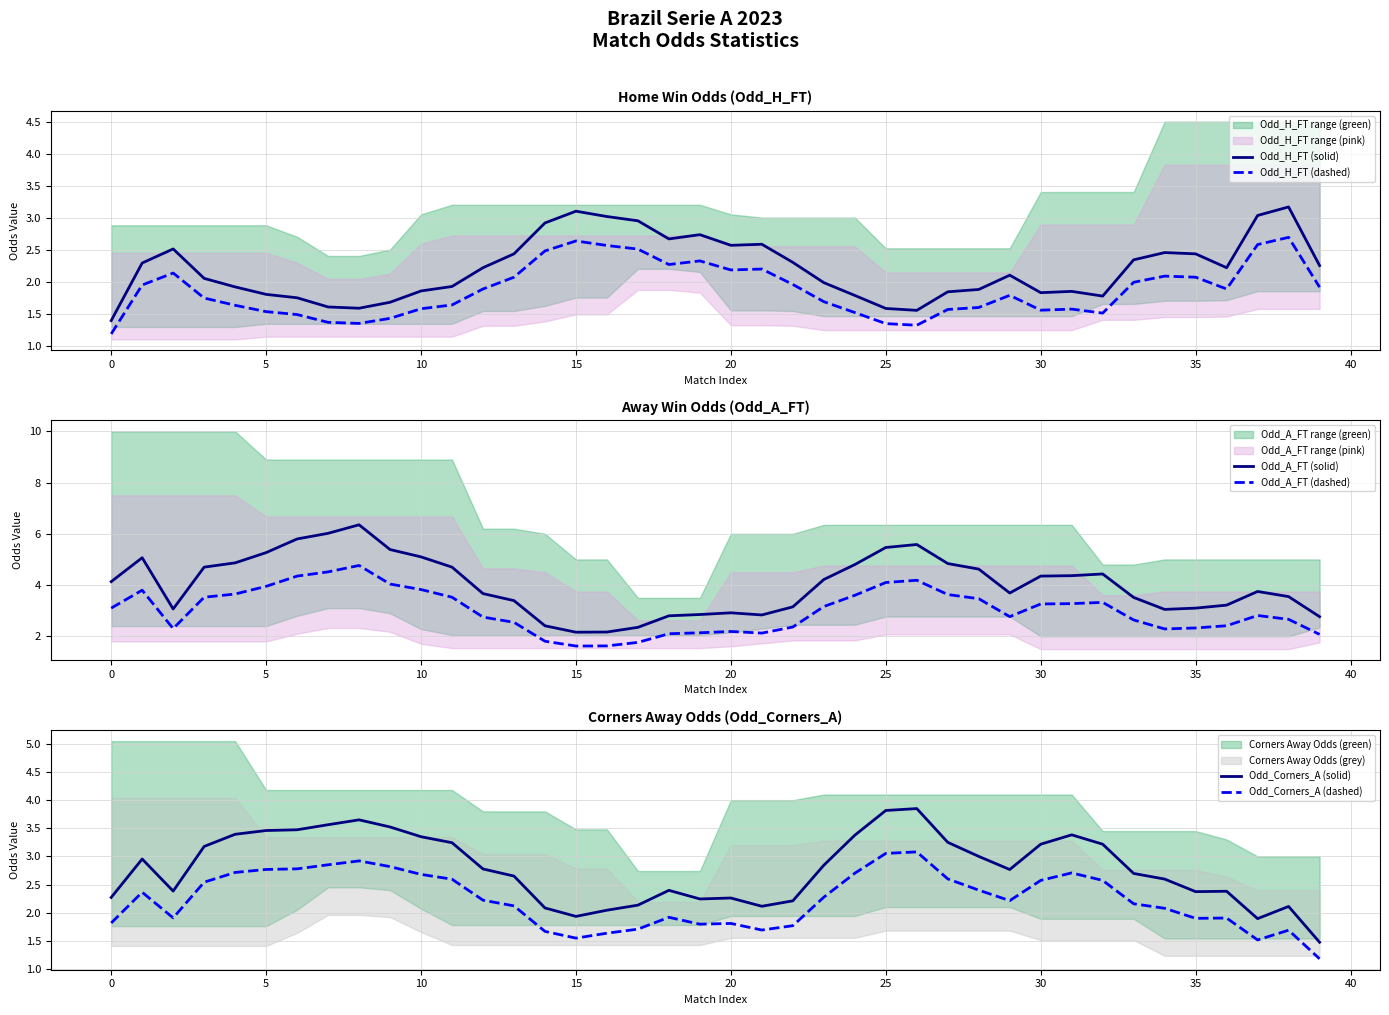

Is it true that Odd_H_FT (solid) equals 2.4 at 13?

True